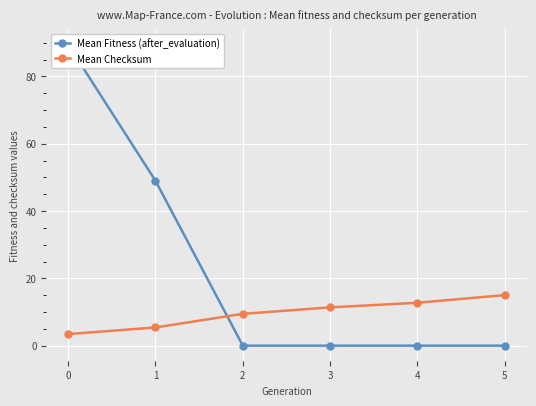

Which series ends up on top after the final intersection of Mean Checksum and Mean Fitness (after_evaluation)?

Mean Checksum